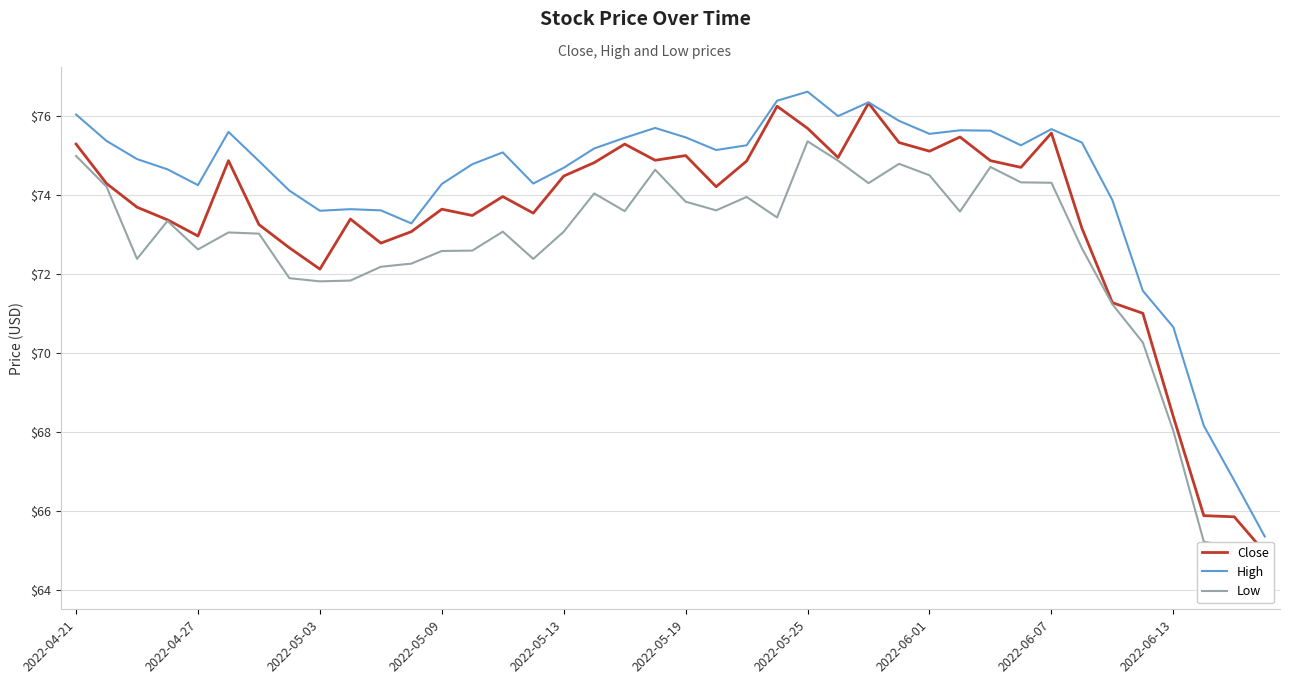

What is the maximum value for High?

76.6